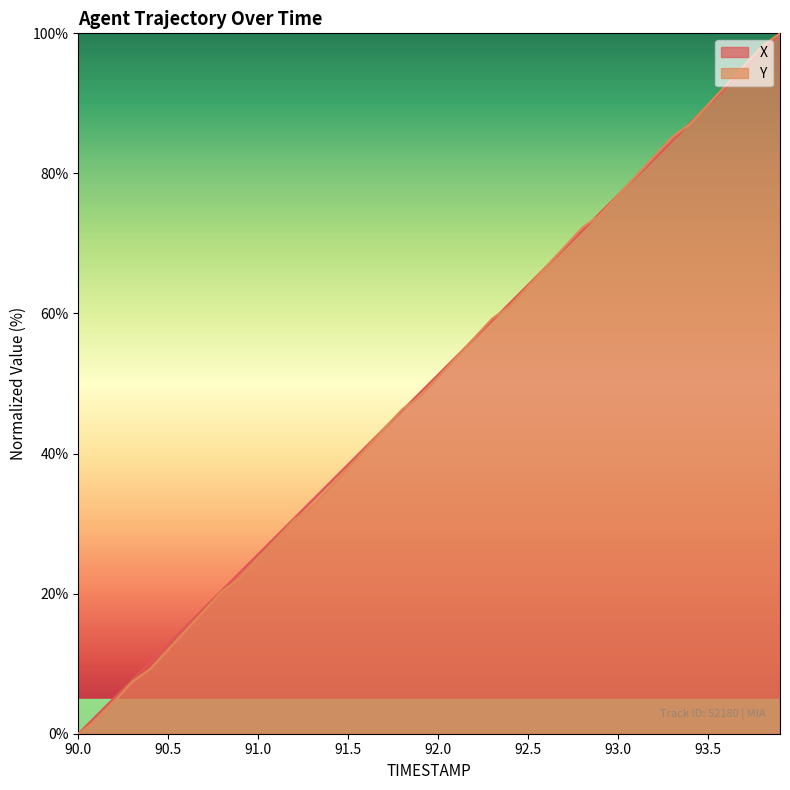

Rank the series at 92.2 from lowest to highest value.

X, Y